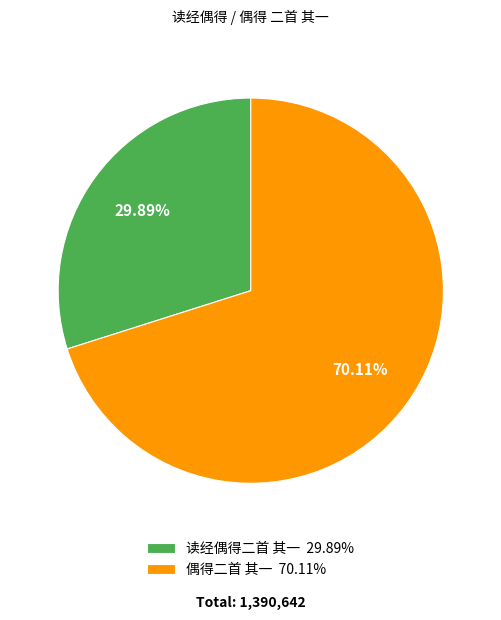

Which slice is the smallest?

读经偶得二首 其一